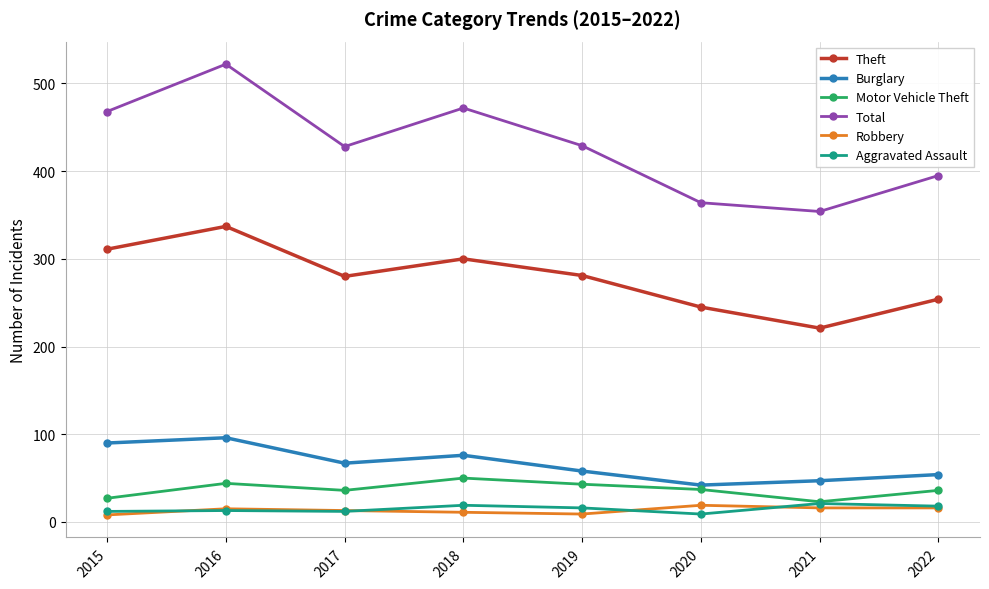

Is the value of Motor Vehicle Theft at 2018 greater than the value of Burglary at 2018?

No